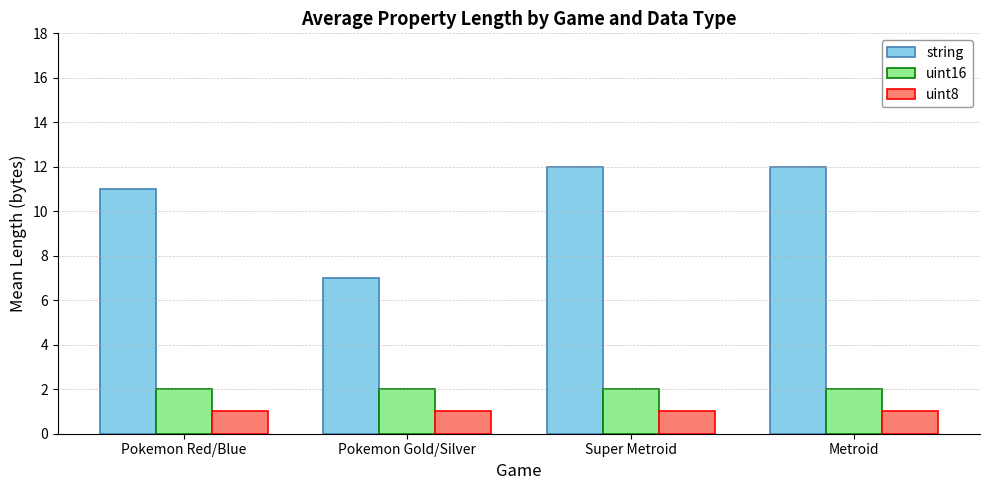

The string series shows 12 at Super Metroid. True or false?

True